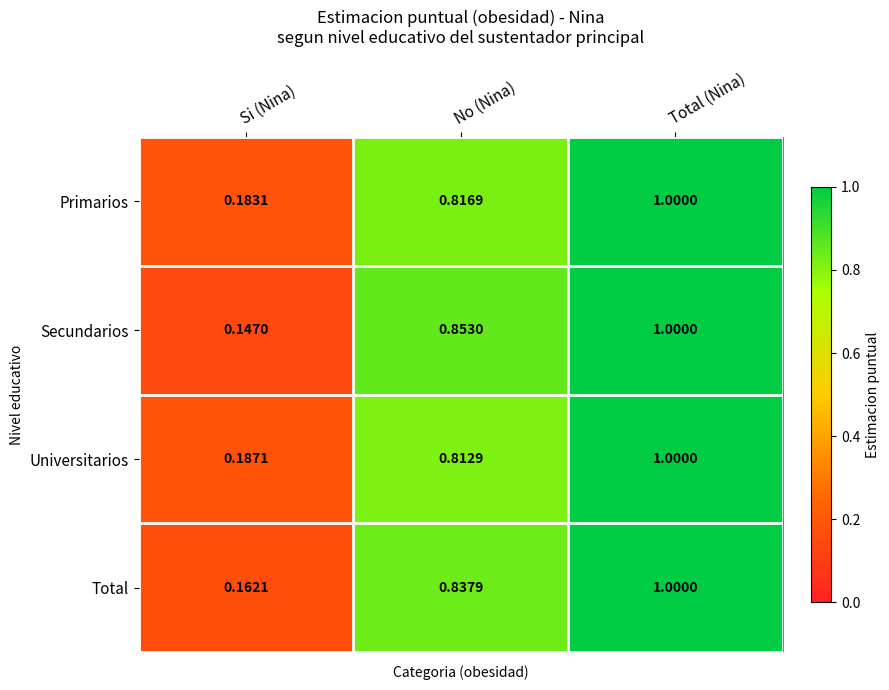

What is the total value across all series at No (Nina)?

3.3